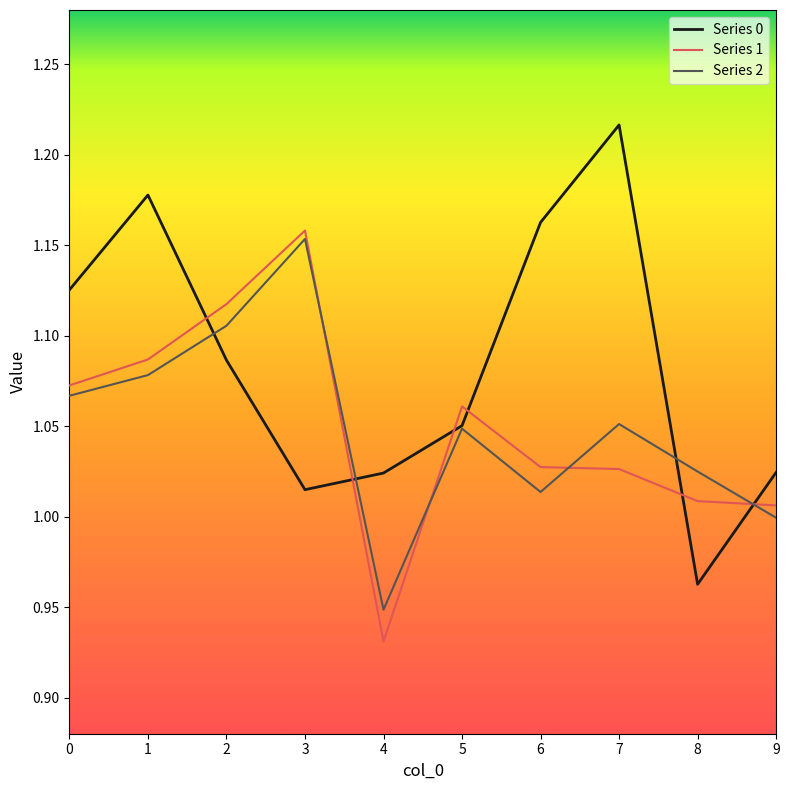

The value of Series 2 at 1 is 0.3. True or false?

False